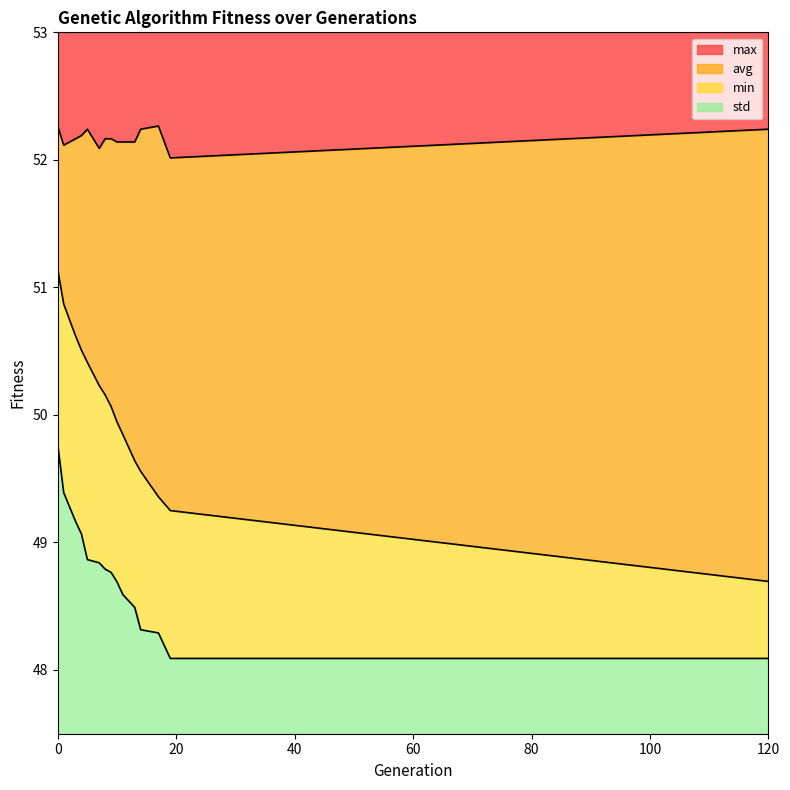

What is the difference between the max values at 4 and 19?

0.2